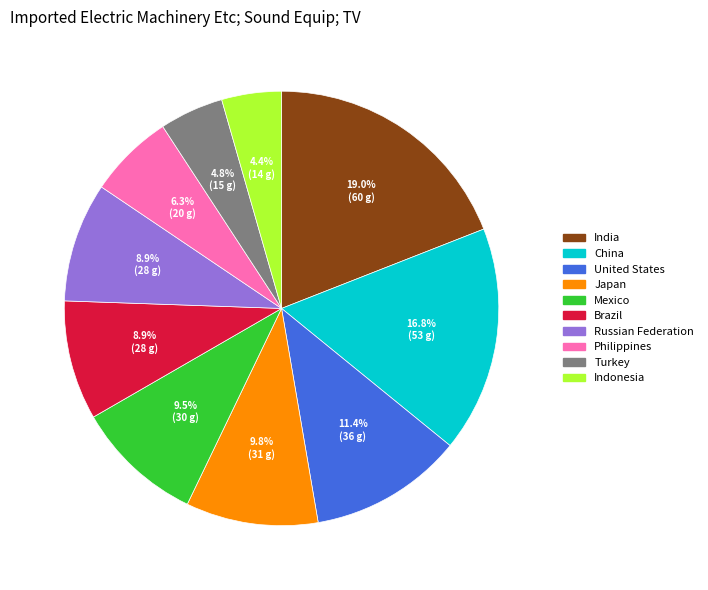

The United States slice represents 1% of the pie. True or false?

False